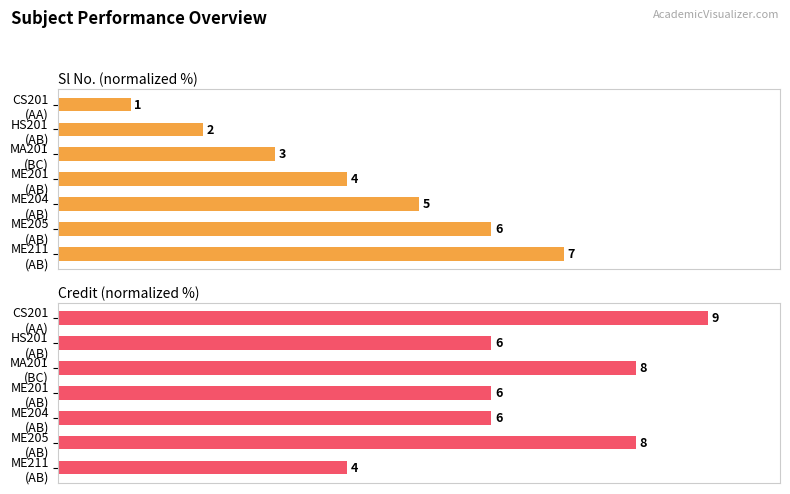

Between HS201 (AB) and ME205 (AB), which is larger?

ME205 (AB)